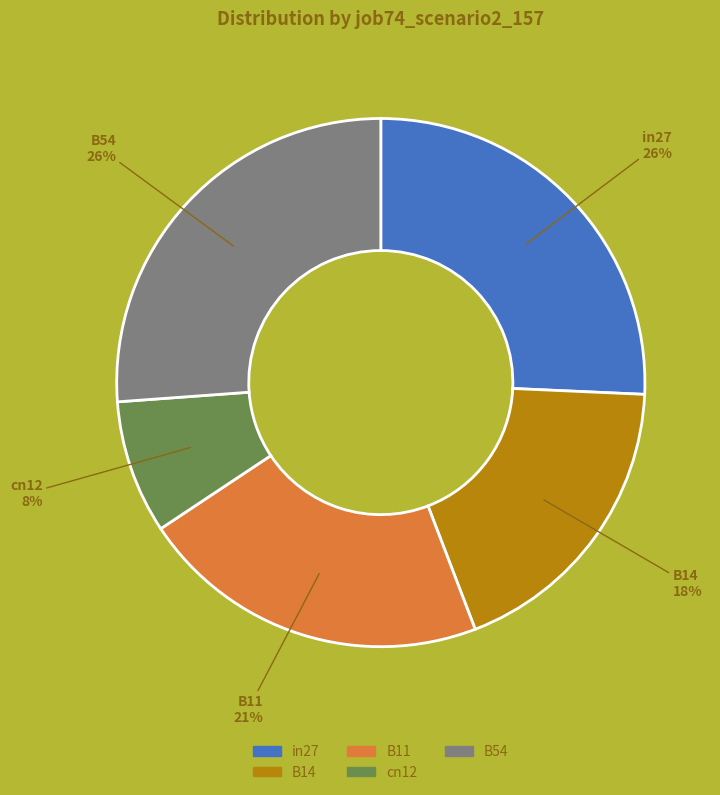

What is the smallest slice in the pie chart?

cn12